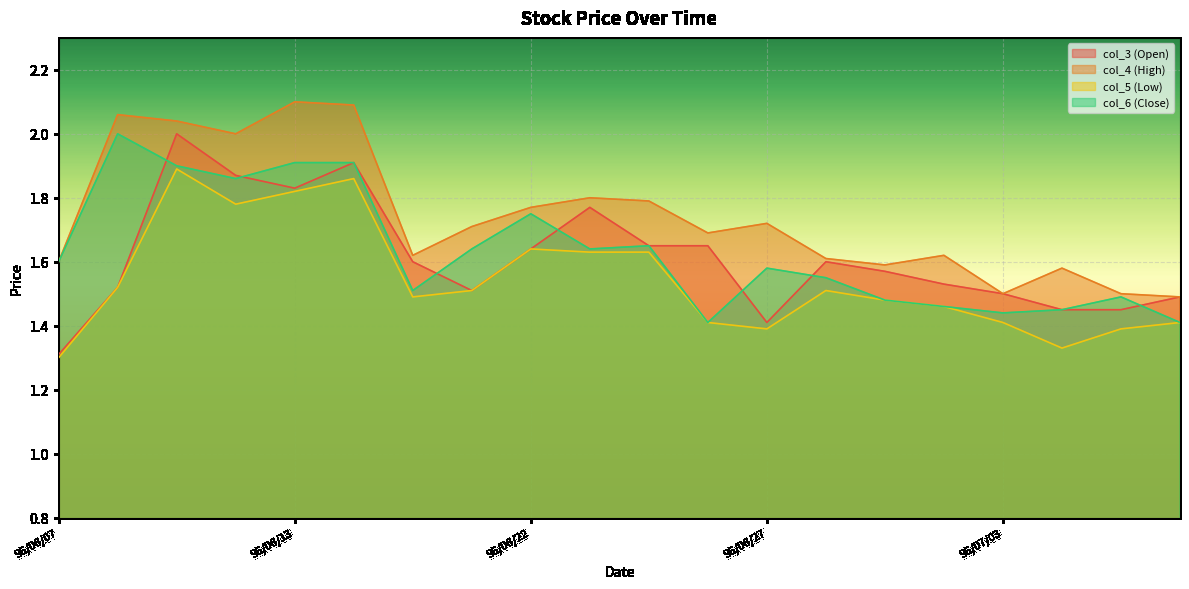

Reading right to left, what are all the values shown in this chart?

col_3 (Open): 96/07/06=1.5	96/07/05=1.4	96/07/04=1.4	96/07/03=1.5	96/07/02=1.5	96/06/29=1.6	96/06/28=1.6	96/06/27=1.4	96/06/26=1.6	96/06/25=1.6	96/06/23=1.8	96/06/22=1.6	96/06/21=1.5	96/06/20=1.6	96/06/14=1.9	96/06/13=1.8	96/06/12=1.9	96/06/11=2.0	96/06/08=1.5	96/06/07=1.3
col_4 (High): 96/07/06=1.5	96/07/05=1.5	96/07/04=1.6	96/07/03=1.5	96/07/02=1.6	96/06/29=1.6	96/06/28=1.6	96/06/27=1.7	96/06/26=1.7	96/06/25=1.8	96/06/23=1.8	96/06/22=1.8	96/06/21=1.7	96/06/20=1.6	96/06/14=2.1	96/06/13=2.1	96/06/12=2.0	96/06/11=2.0	96/06/08=2.1	96/06/07=1.6
col_5 (Low): 96/07/06=1.4	96/07/05=1.4	96/07/04=1.3	96/07/03=1.4	96/07/02=1.5	96/06/29=1.5	96/06/28=1.5	96/06/27=1.4	96/06/26=1.4	96/06/25=1.6	96/06/23=1.6	96/06/22=1.6	96/06/21=1.5	96/06/20=1.5	96/06/14=1.9	96/06/13=1.8	96/06/12=1.8	96/06/11=1.9	96/06/08=1.5	96/06/07=1.3
col_6 (Close): 96/07/06=1.4	96/07/05=1.5	96/07/04=1.4	96/07/03=1.4	96/07/02=1.5	96/06/29=1.5	96/06/28=1.6	96/06/27=1.6	96/06/26=1.4	96/06/25=1.6	96/06/23=1.6	96/06/22=1.8	96/06/21=1.6	96/06/20=1.5	96/06/14=1.9	96/06/13=1.9	96/06/12=1.9	96/06/11=1.9	96/06/08=2.0	96/06/07=1.6